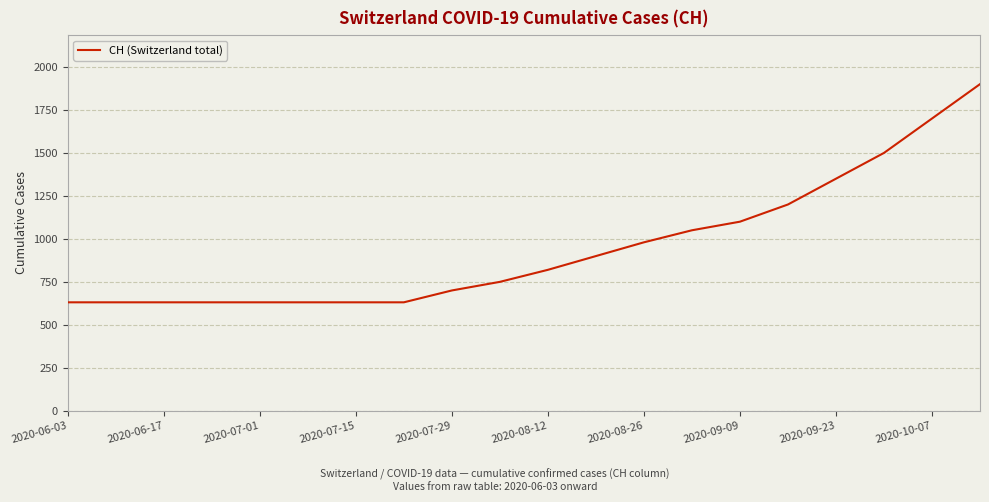

What is the difference between the maximum and minimum values?

1269